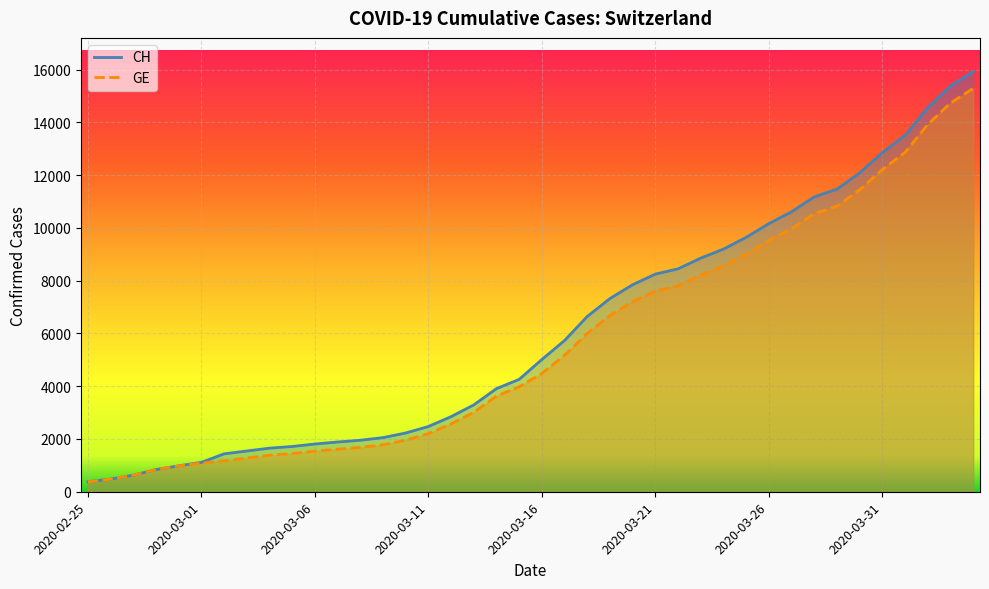

Between 18 and 23, which series saw the biggest shift?

CH